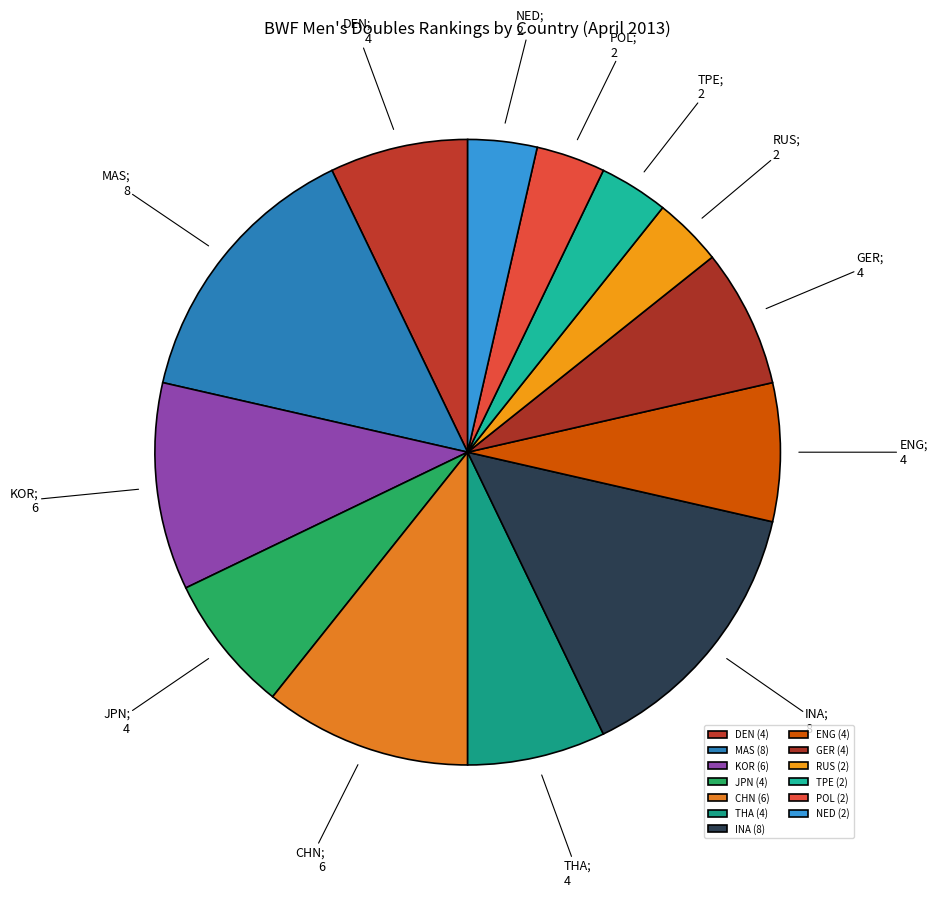

Does any single category account for the majority?

No